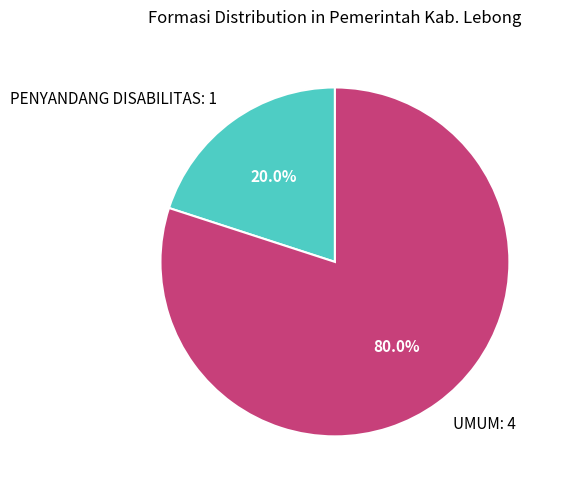

What percentage is the PENYANDANG DISABILITAS slice, to the nearest percent?

20%